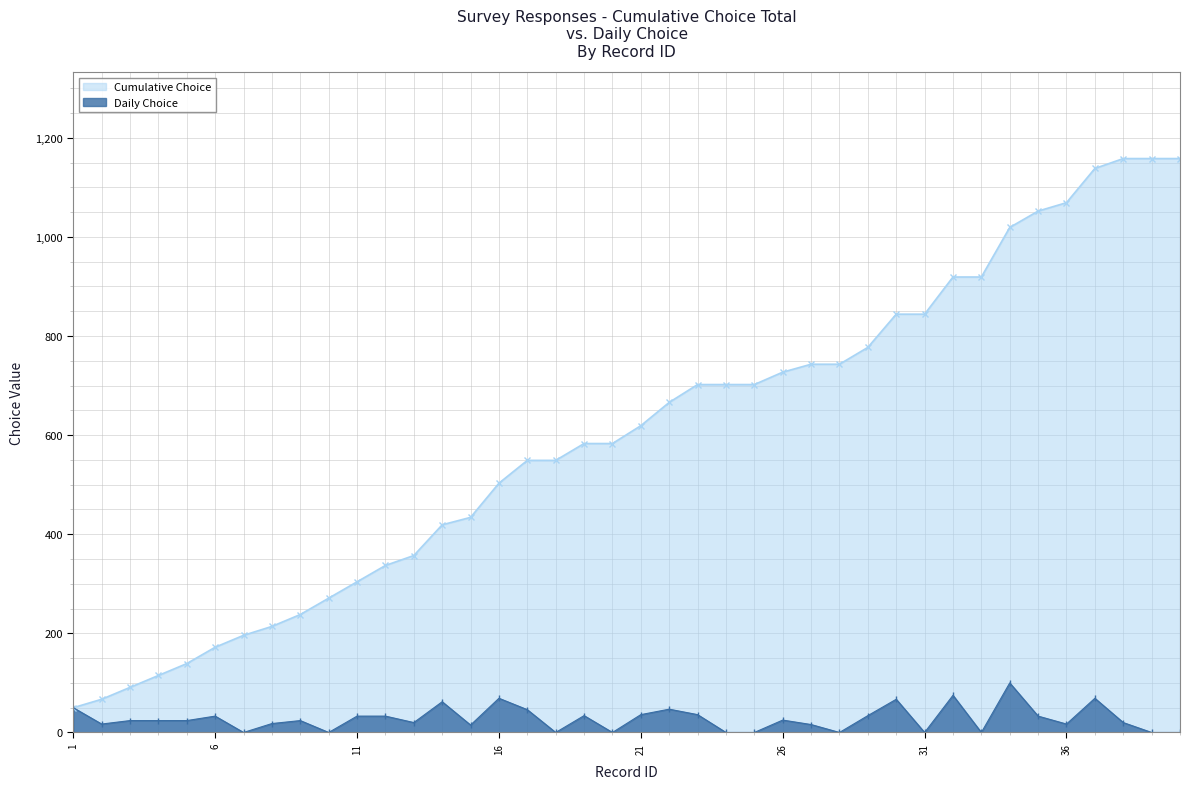

How many distinct data groups are displayed?

2